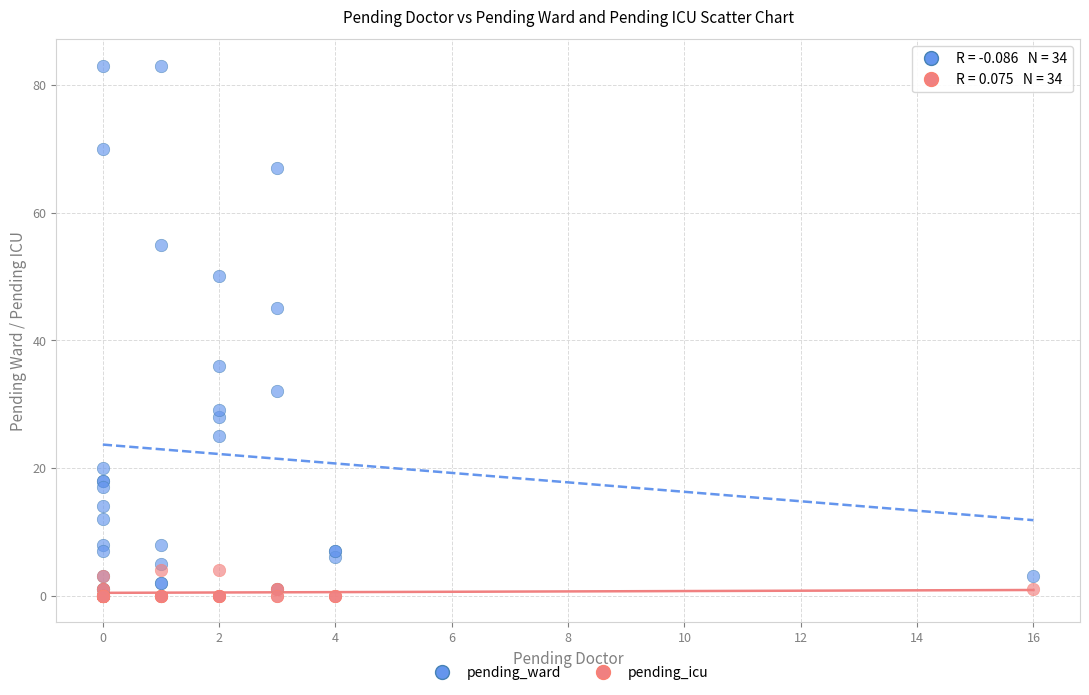

In the pending_ward series, what Y value is closest to 41?

45